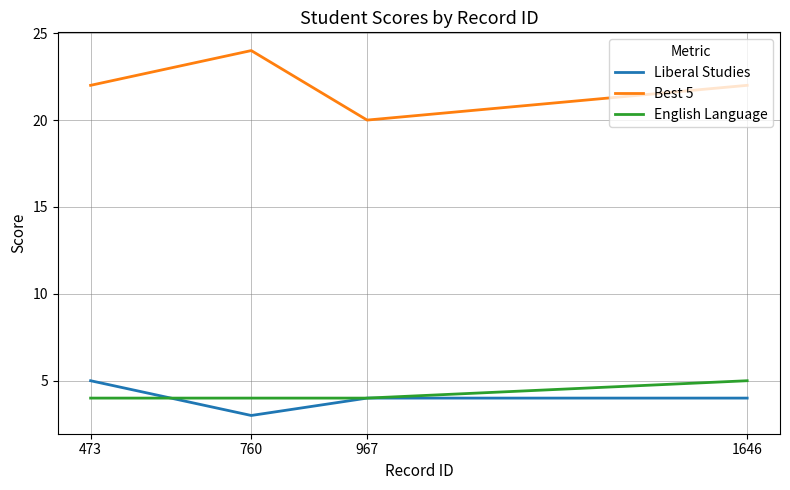

At which label is Liberal Studies closest to 4?

1646